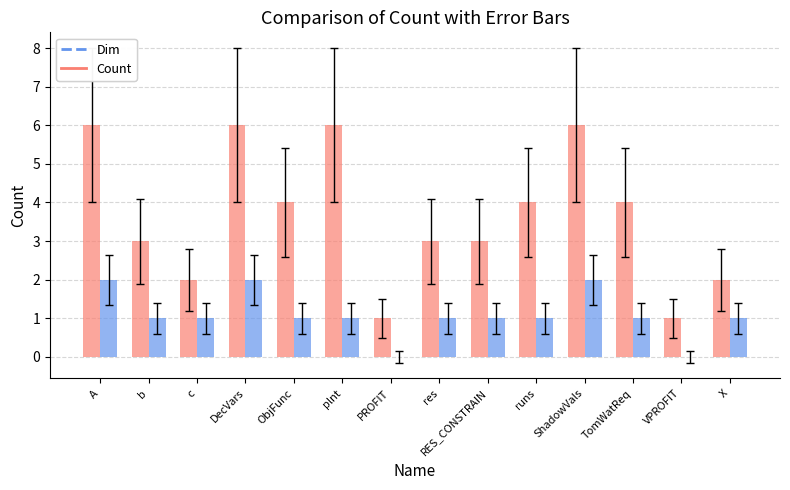

What is the sum of all Count values?

51